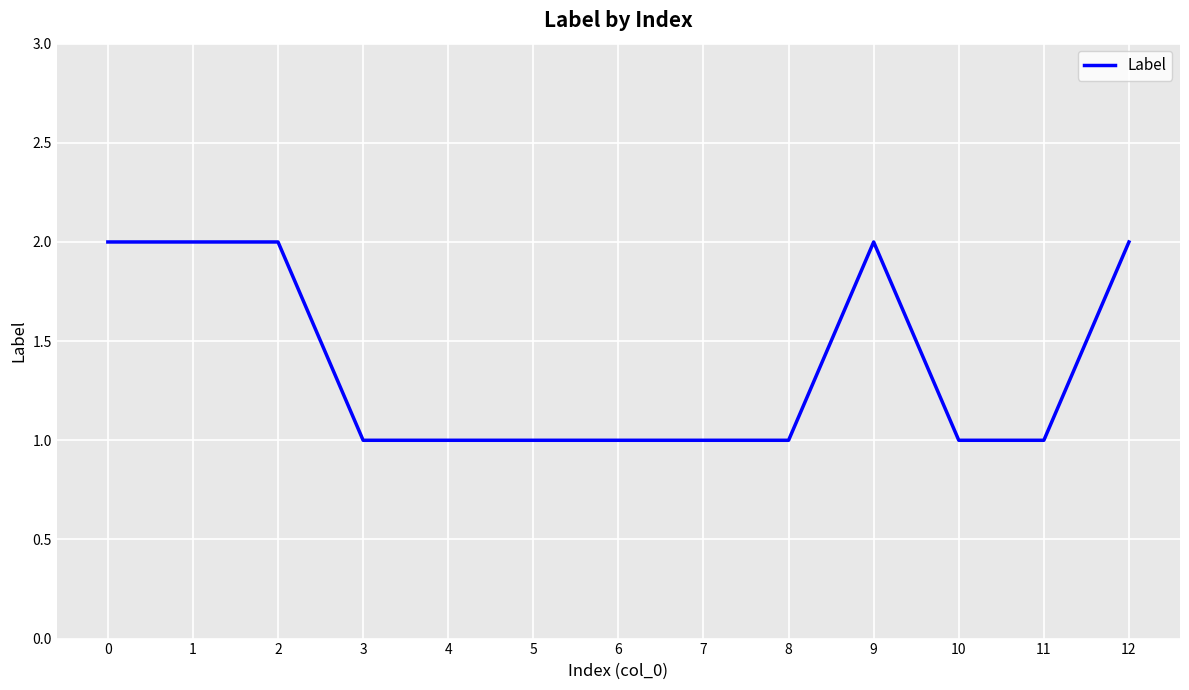

Between 6 and 1, which is larger?

1